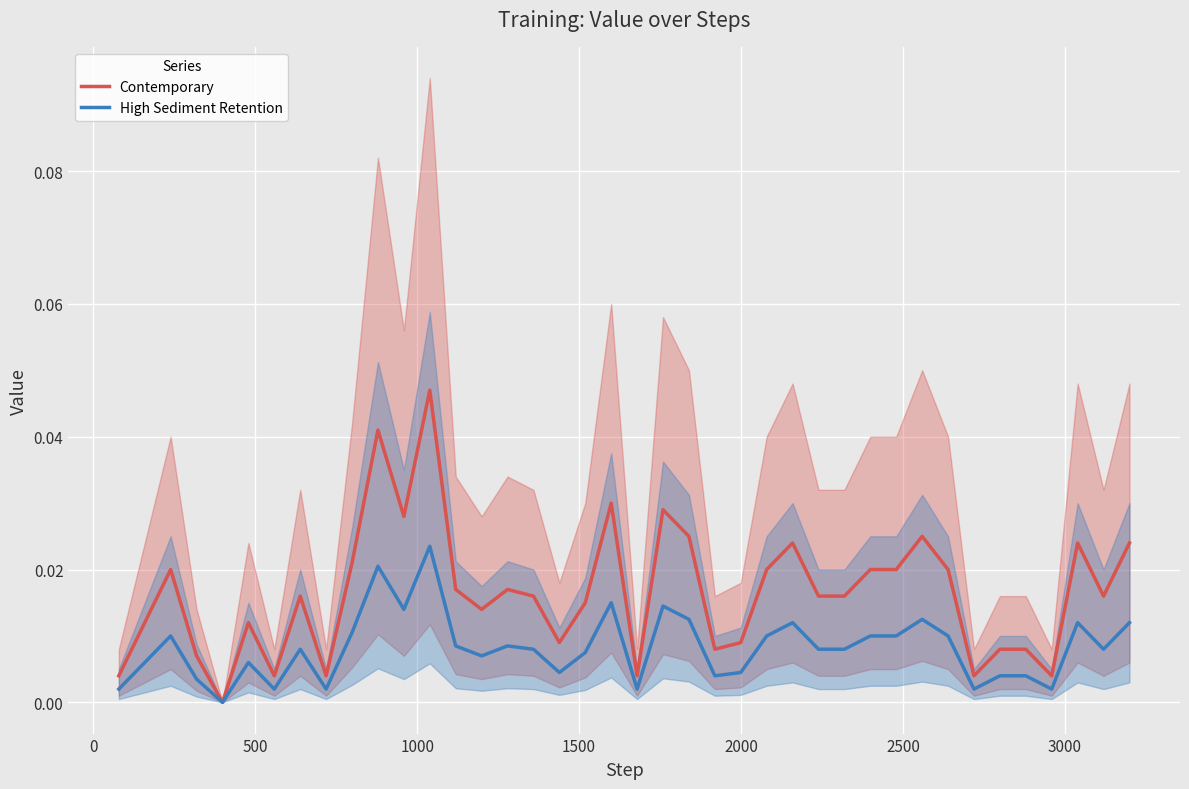

How many lines are shown in the chart?

2